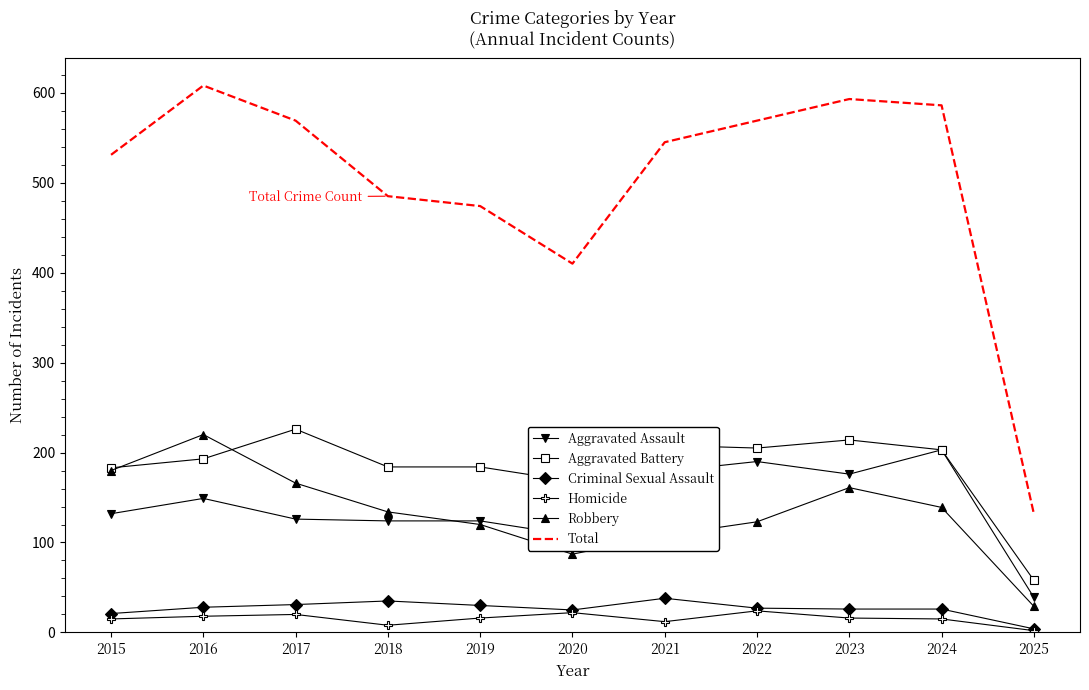

True or false: Aggravated Assault has more than 0 interior local peaks.

True